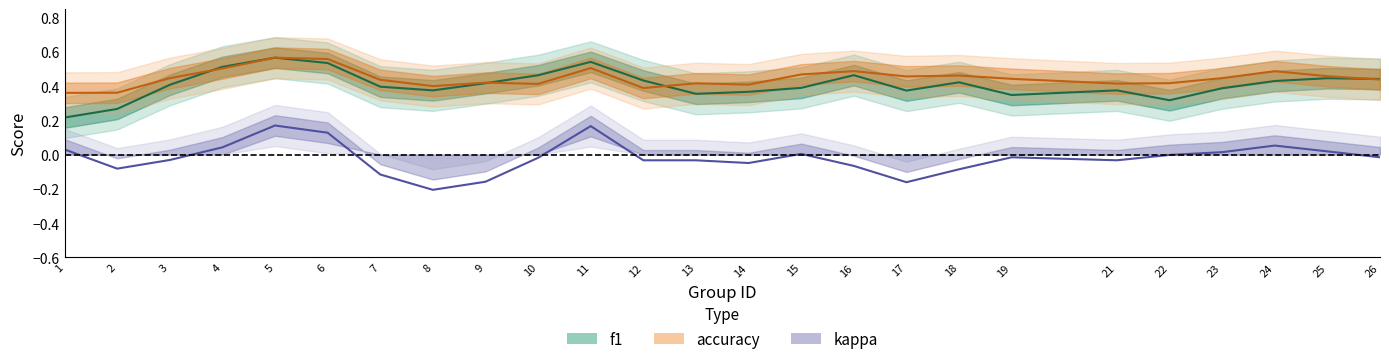

How many lines are shown in the chart?

3